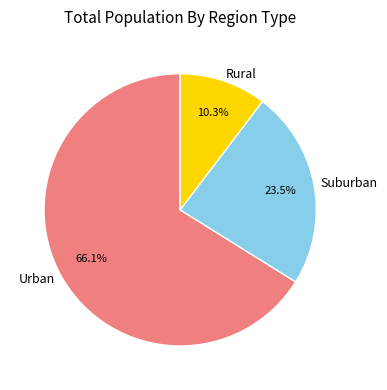

Between Urban and Suburban, which is larger?

Urban